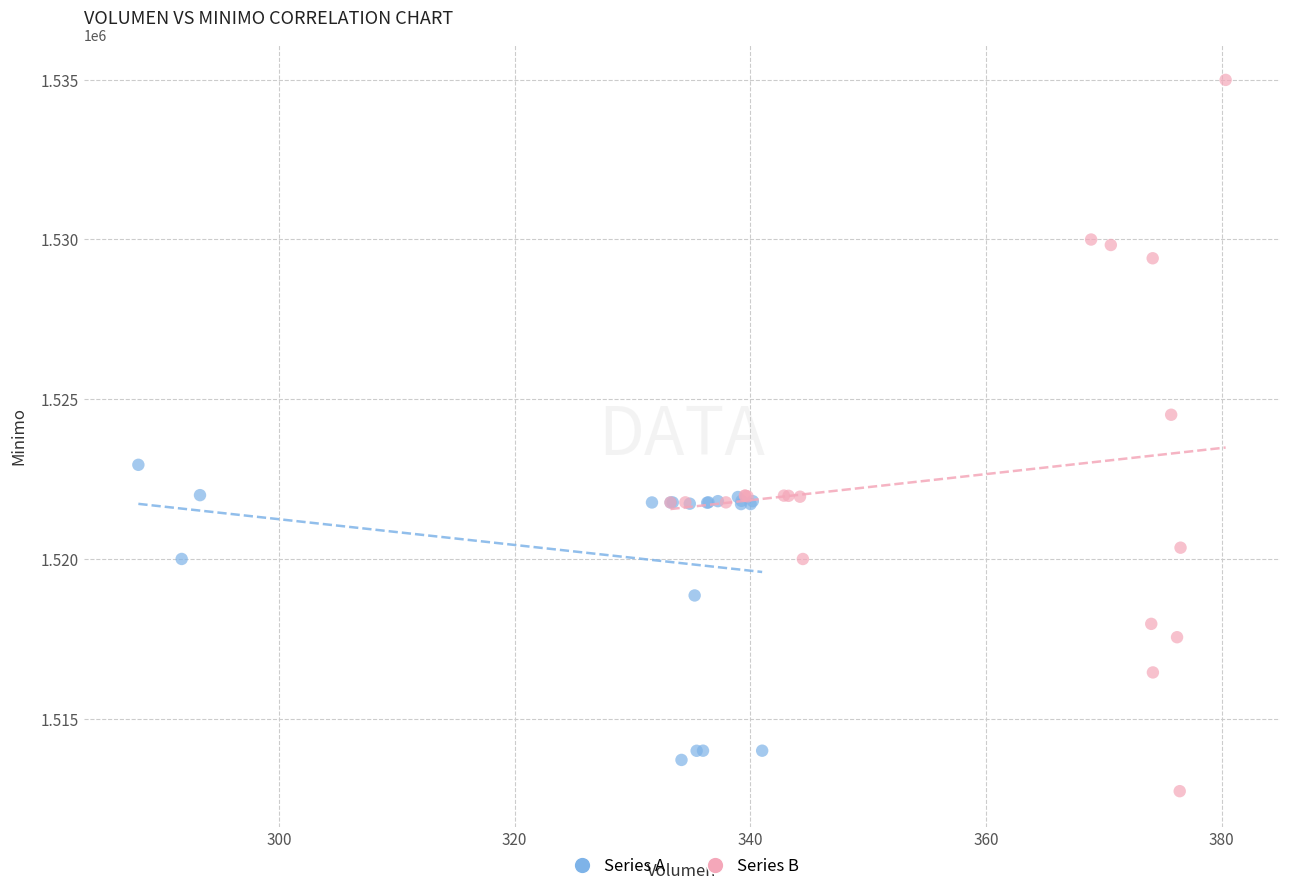

What are all the series names shown in the legend?

Series A, Series B